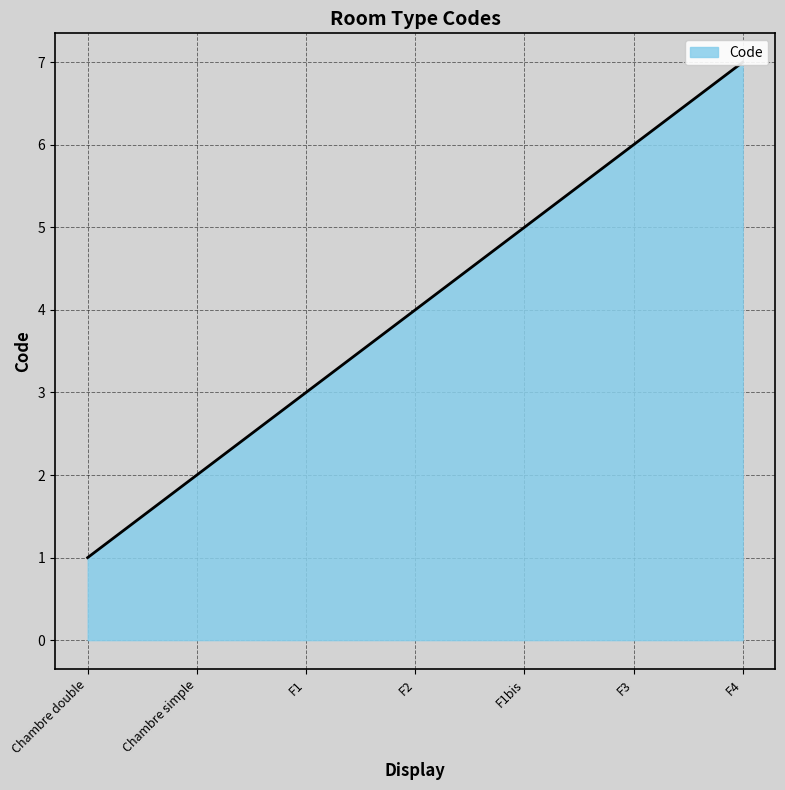

Between Chambre simple and F1, which is larger?

F1